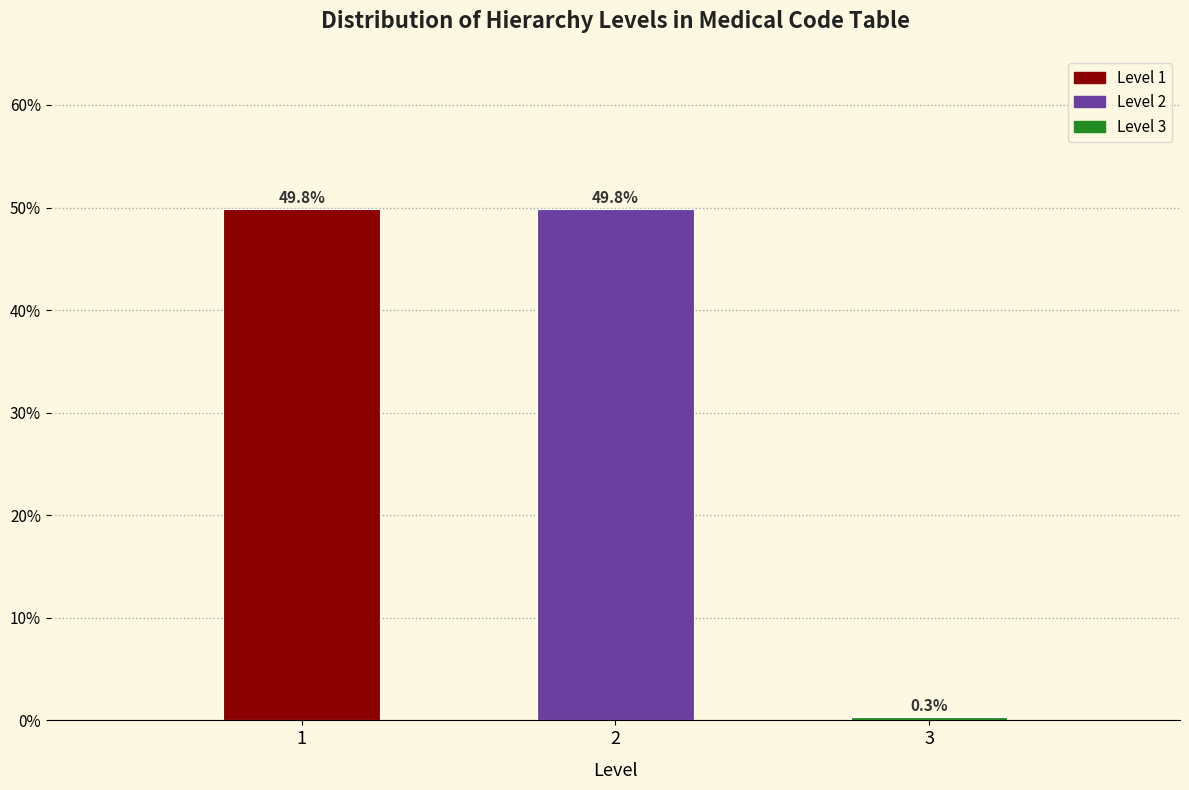

Reading left to right, extract all data points from this chart.

1=49.8	2=49.8	3=0.3